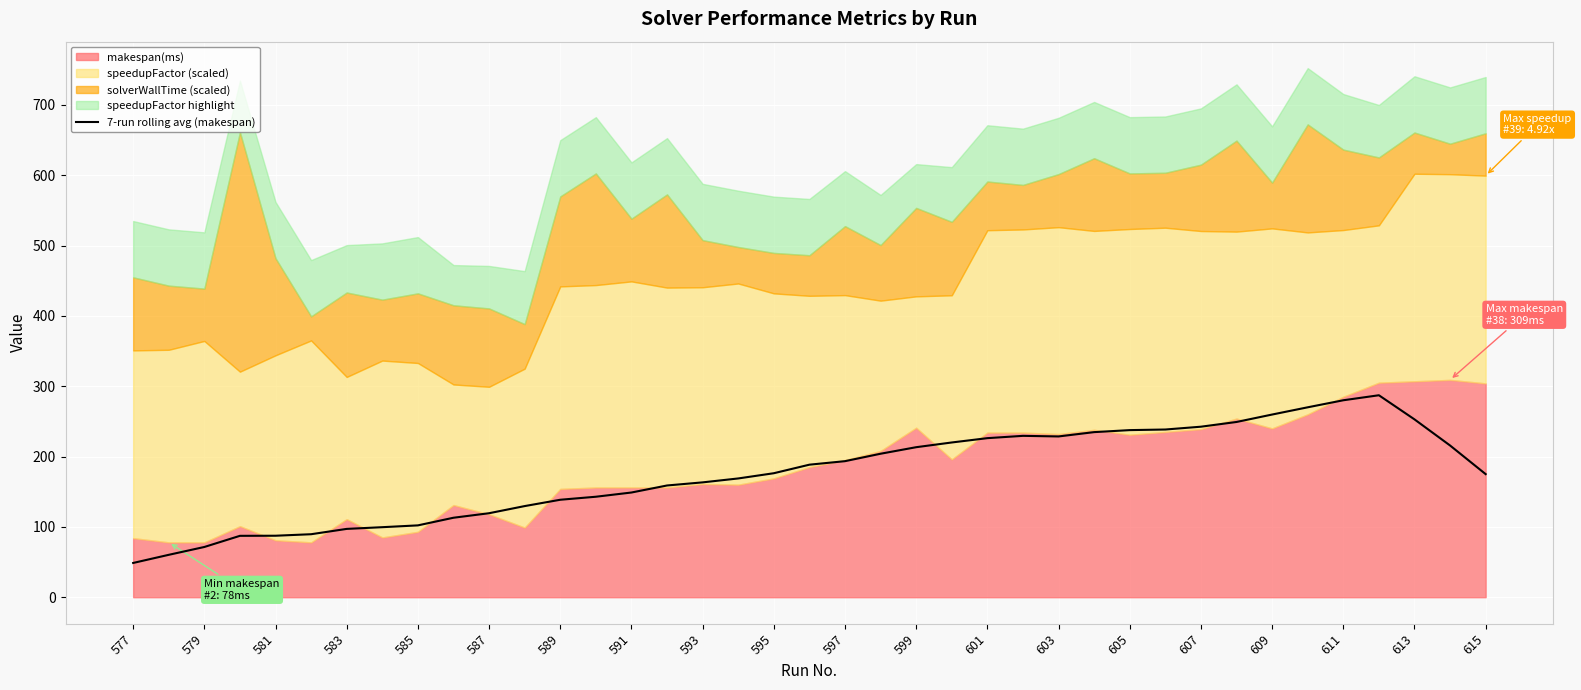

The value of 7-run rolling avg (makespan) at 585 is 167.1. True or false?

False